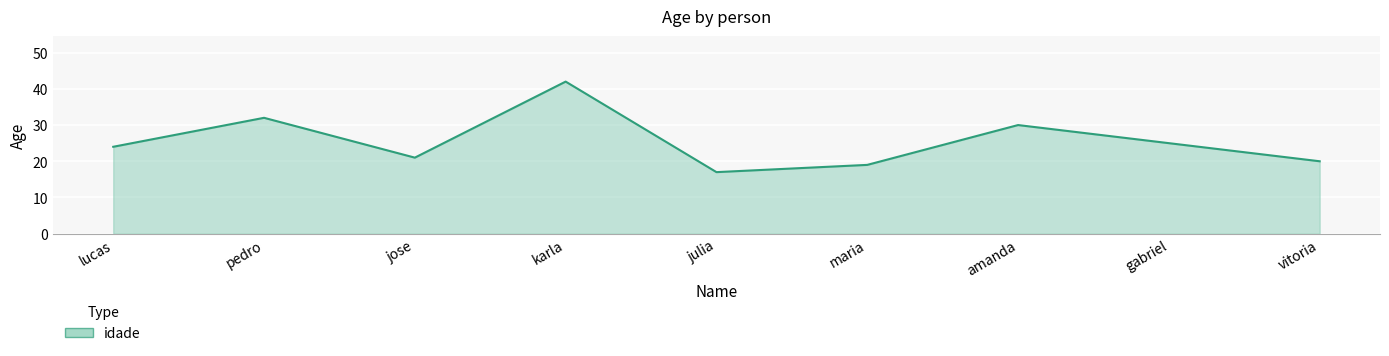

What is the sum of the values at maria and vitoria?

39